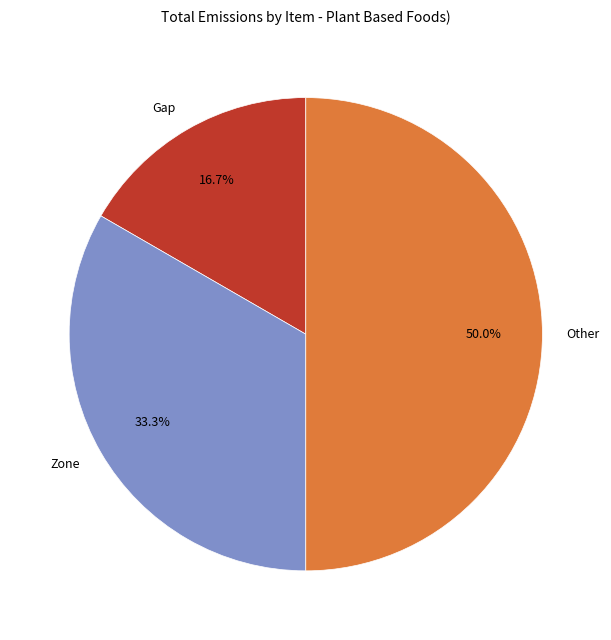

Which slice is the smallest?

Gap